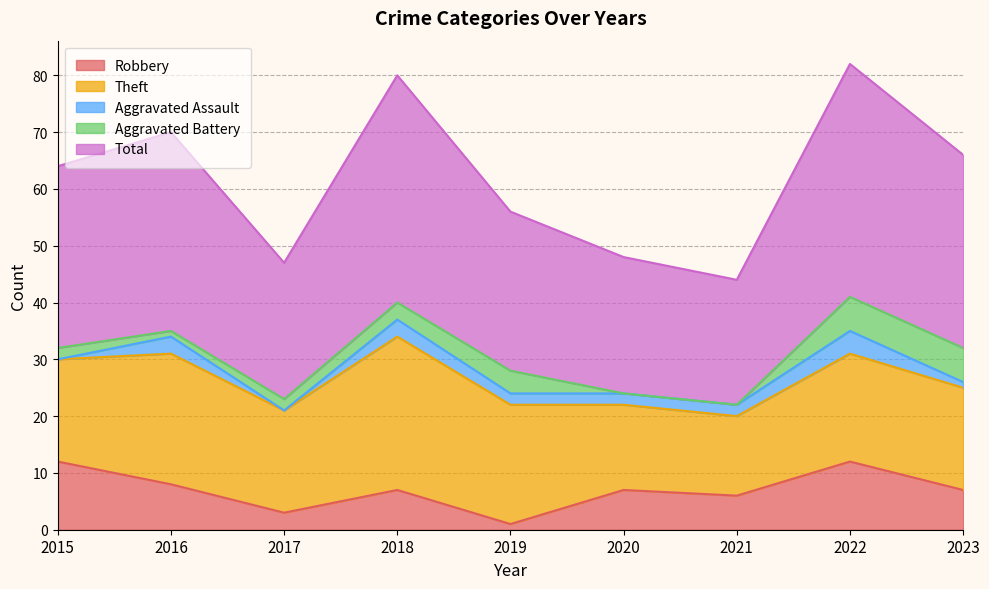

Reading left to right, extract all data points from this chart.

Robbery: 12	8	3	7	1	7	6	12	7
Theft: 18	23	18	27	21	15	14	19	18
Aggravated Assault: 0	3	0	3	2	2	2	4	1
Aggravated Battery: 2	1	2	3	4	0	0	6	6
Total: 32	35	24	40	28	24	22	41	34